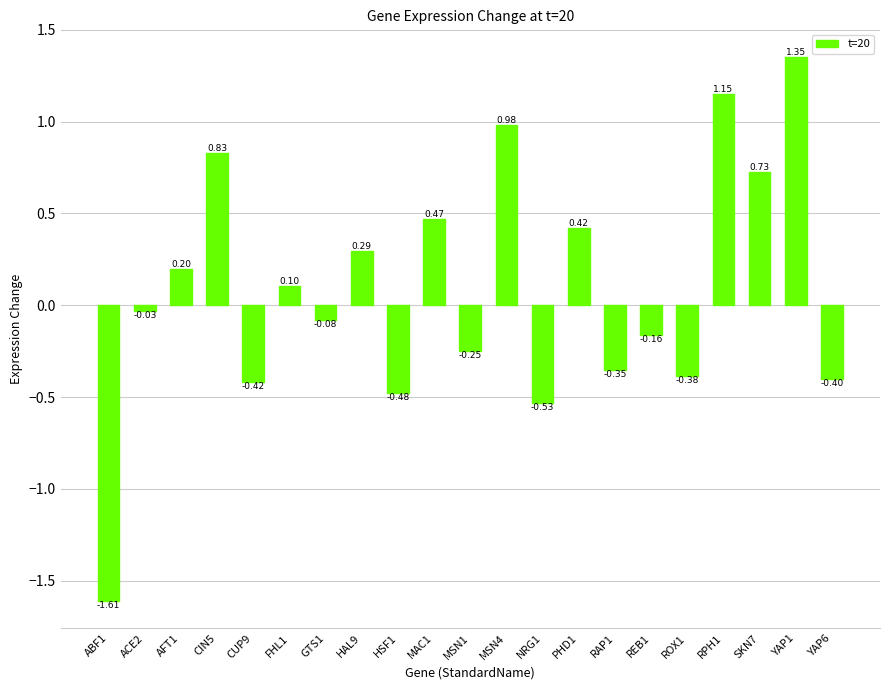

List the labels in order of value, largest first.

YAP1, RPH1, MSN4, CIN5, SKN7, MAC1, PHD1, HAL9, AFT1, FHL1, ACE2, GTS1, REB1, MSN1, RAP1, ROX1, YAP6, CUP9, HSF1, NRG1, ABF1